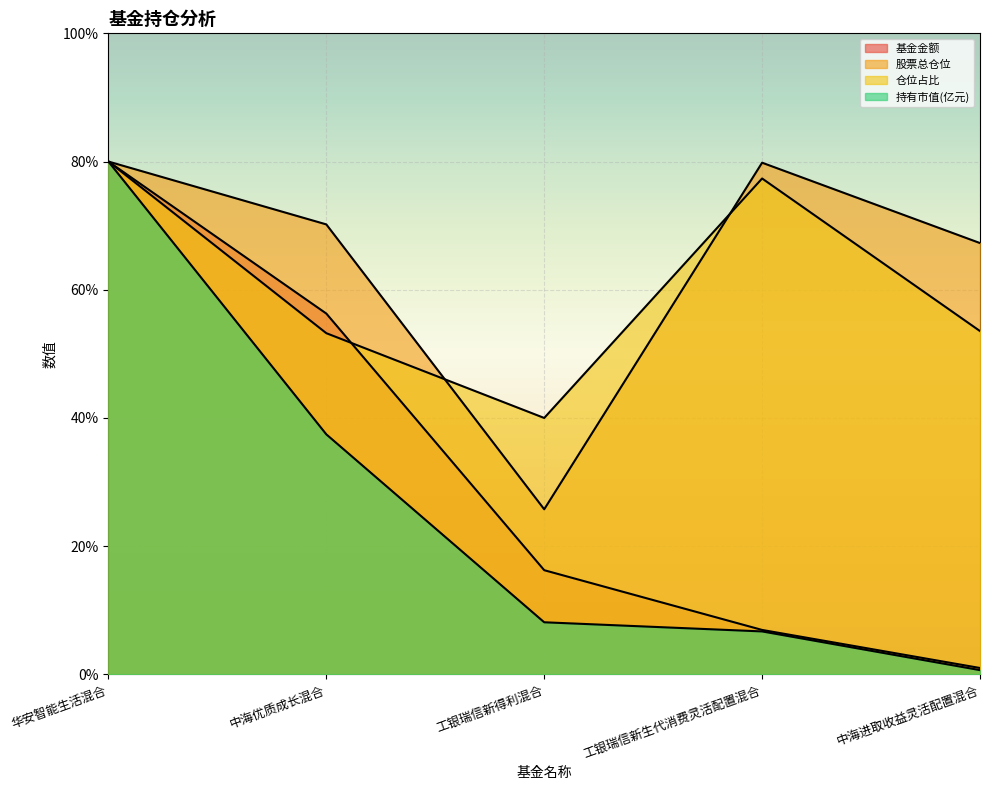

What is the difference between the maximum and second lowest values in the 股票总仓位 series?

12.7